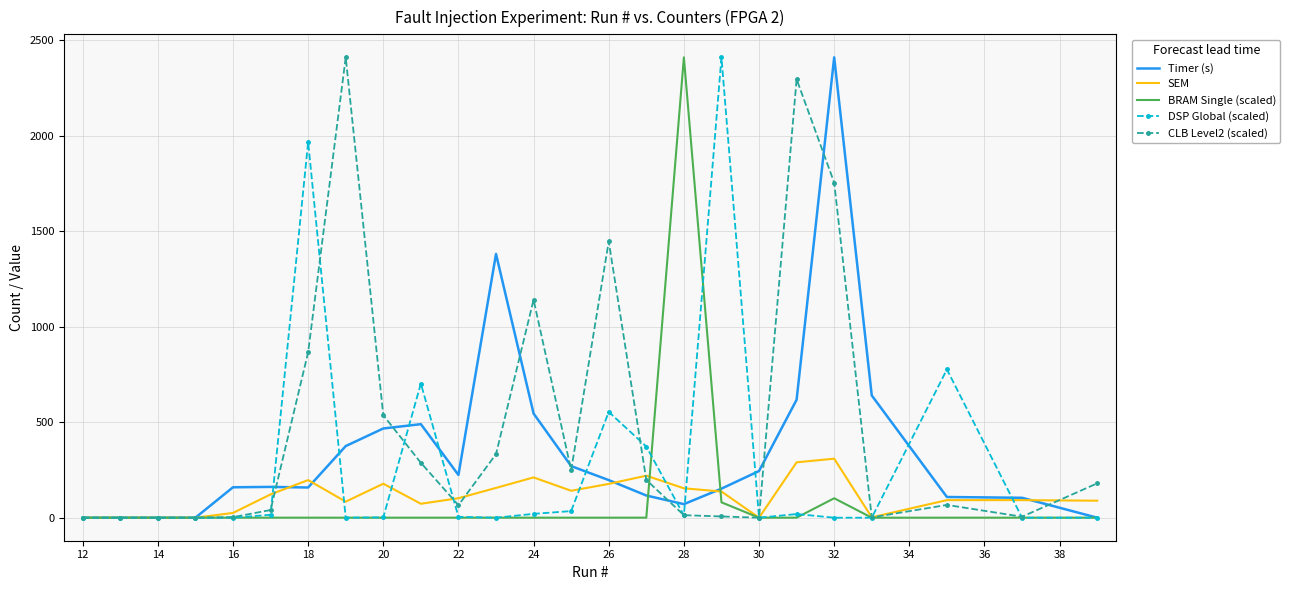

Which series has the largest total across all categories?

CLB Level2 (scaled)